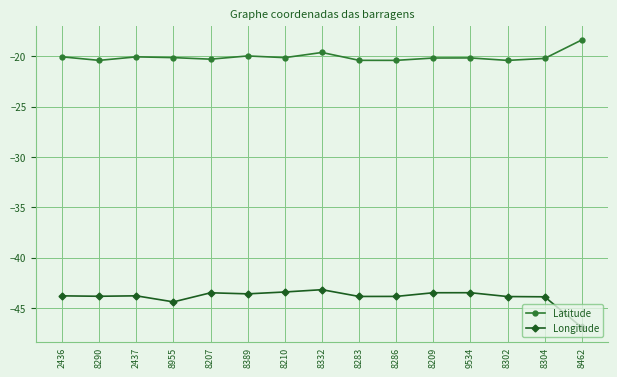

True or false: Latitude and Longitude cross at least once.

False